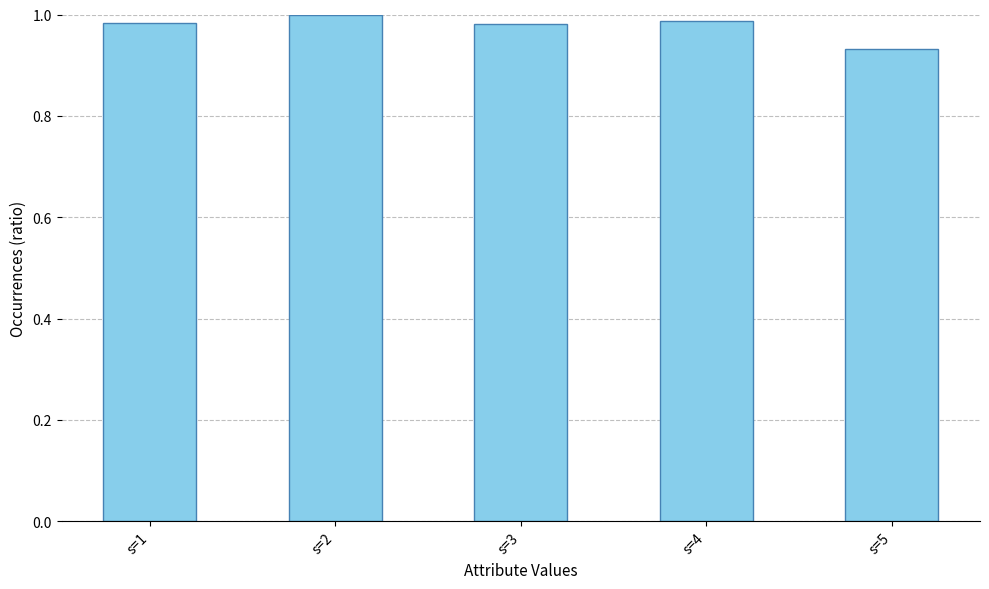

What is the sum of the values at s=3 and s=1?

2.0